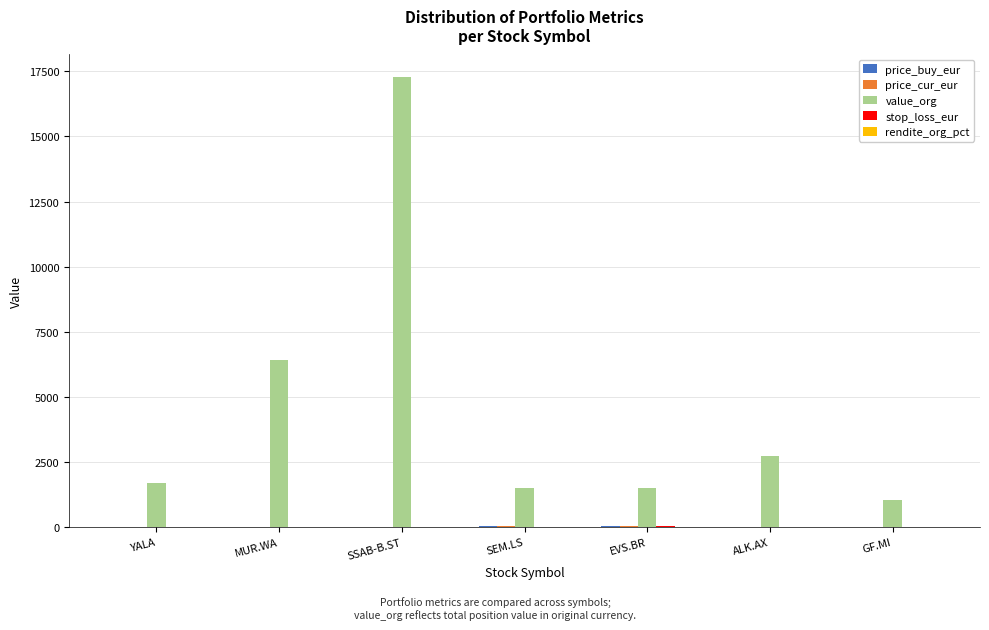

Which series changed the most between ALK.AX and GF.MI?

value_org